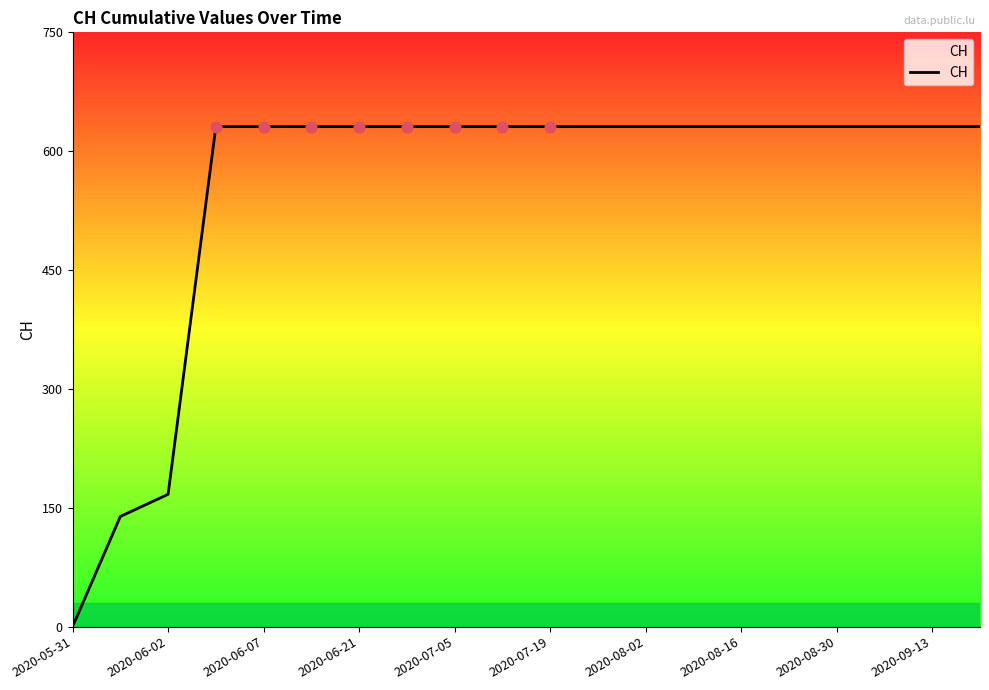

What is the difference between the maximum and minimum values?

631